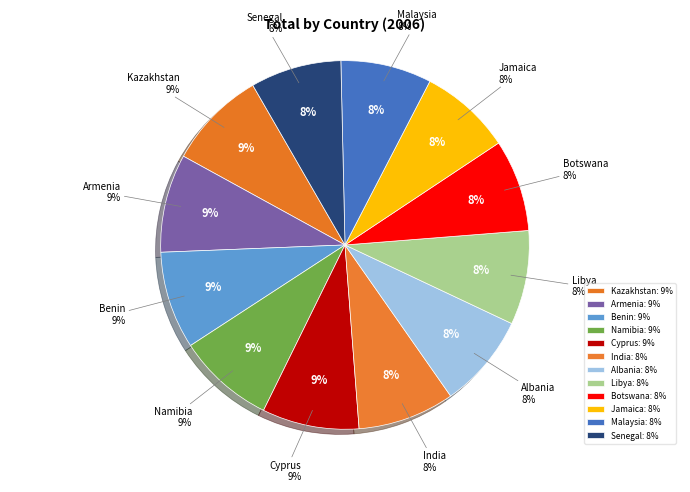

True or false: Armenia accounts for 9% of the total.

True